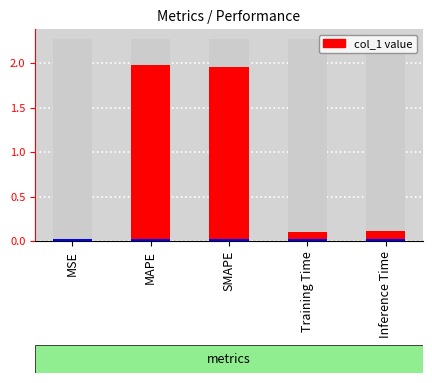

At which category does the chart reach its peak across all series?

MAPE